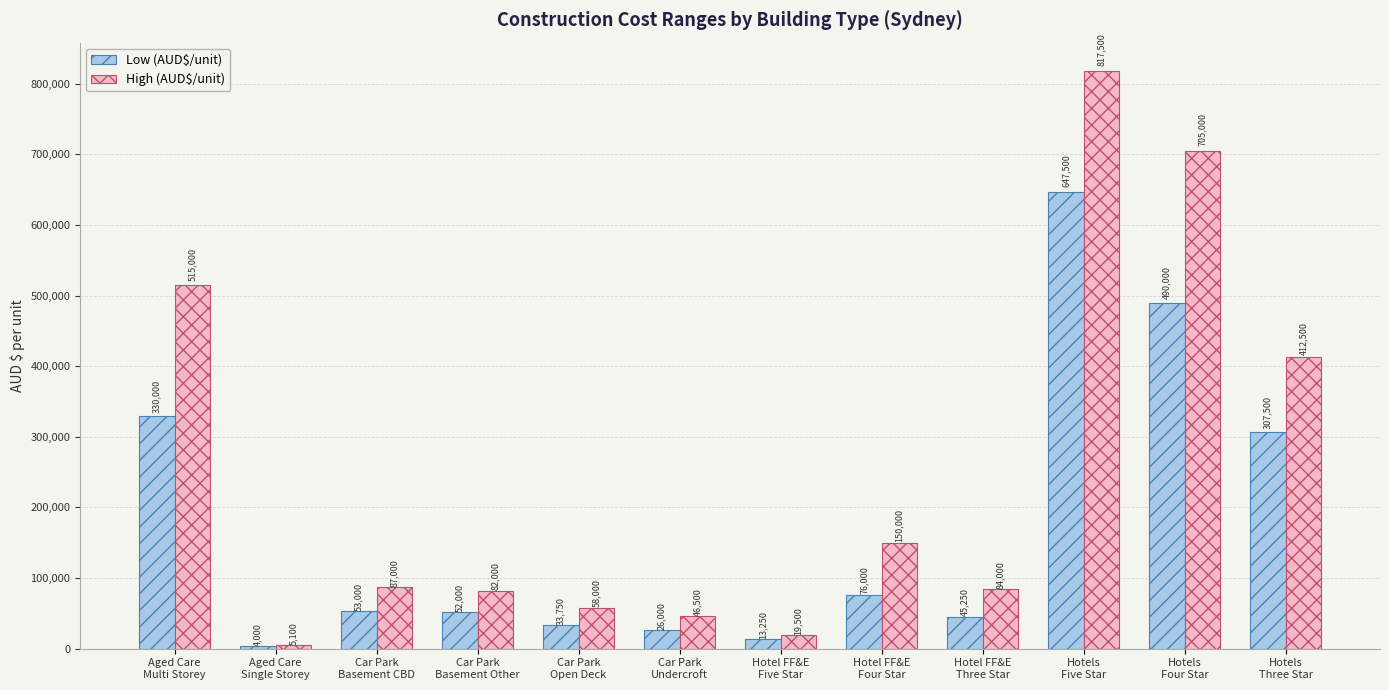

Which series has the largest range (max minus min)?

High (AUD$/unit)